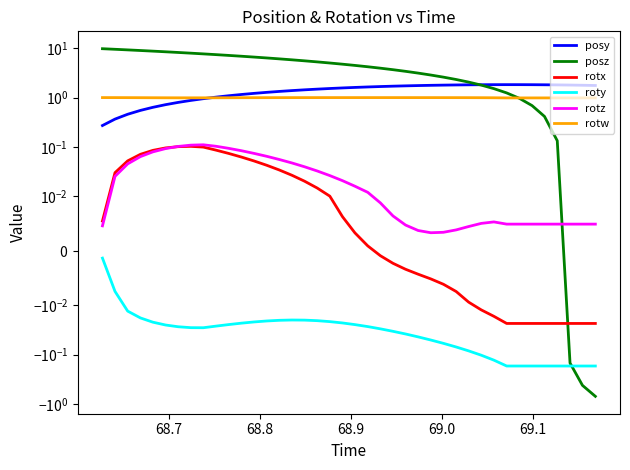

At how many categories does at least one series exceed 8?

7